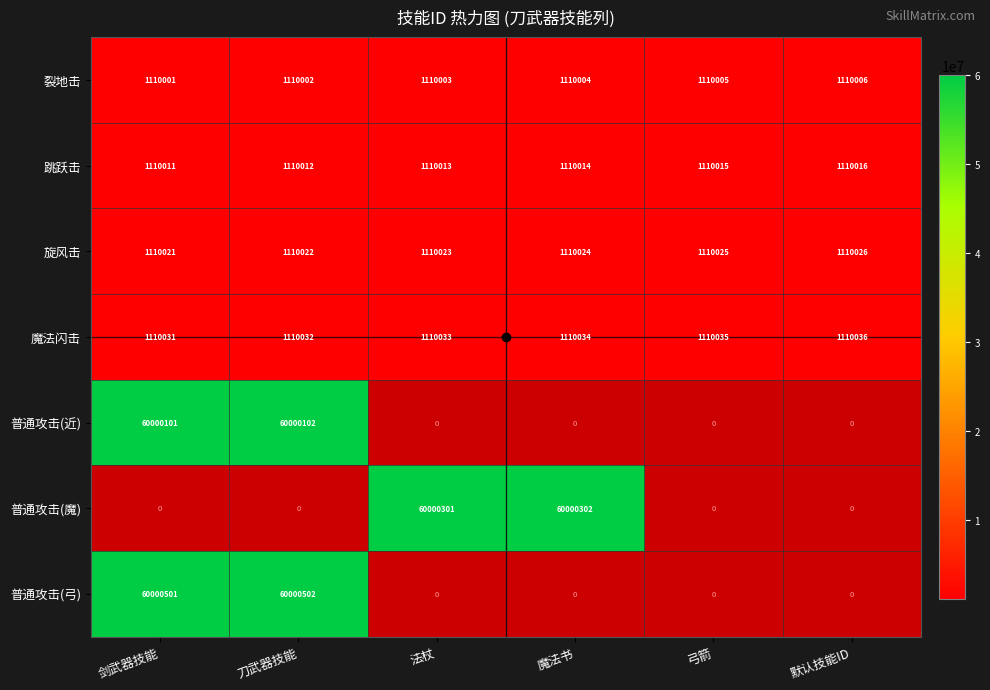

The value of 跳跃击 at 法杖 is 336391.4. True or false?

False